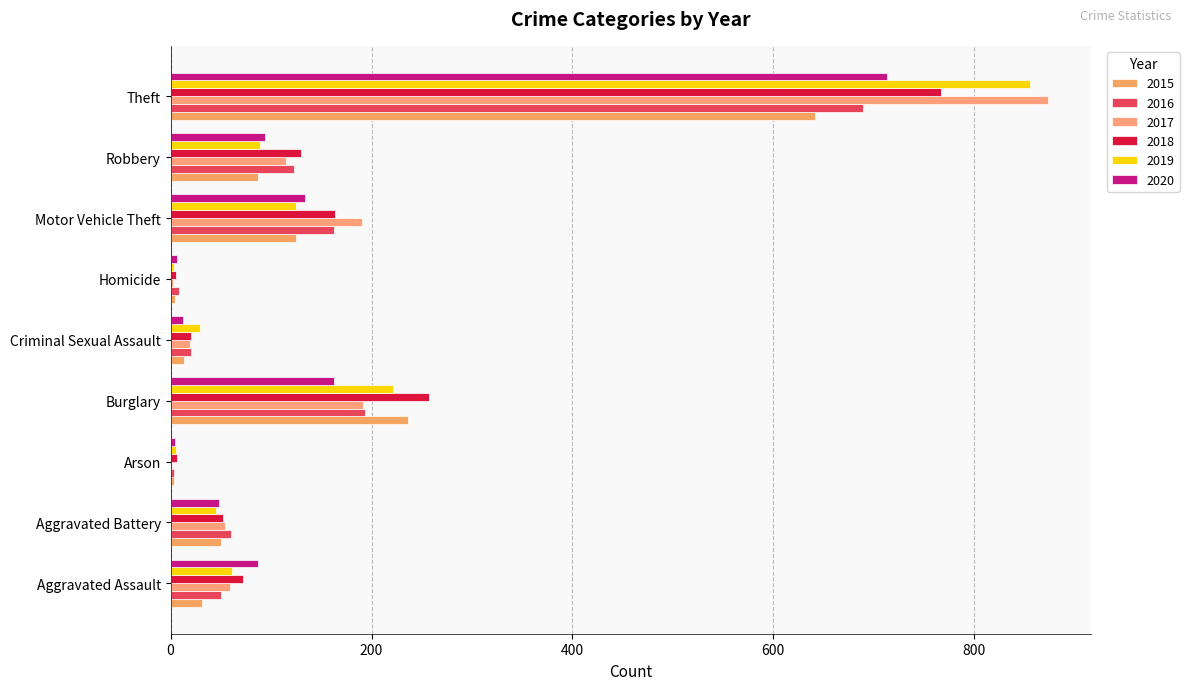

What are all the series names shown in the legend?

2015, 2016, 2017, 2018, 2019, 2020